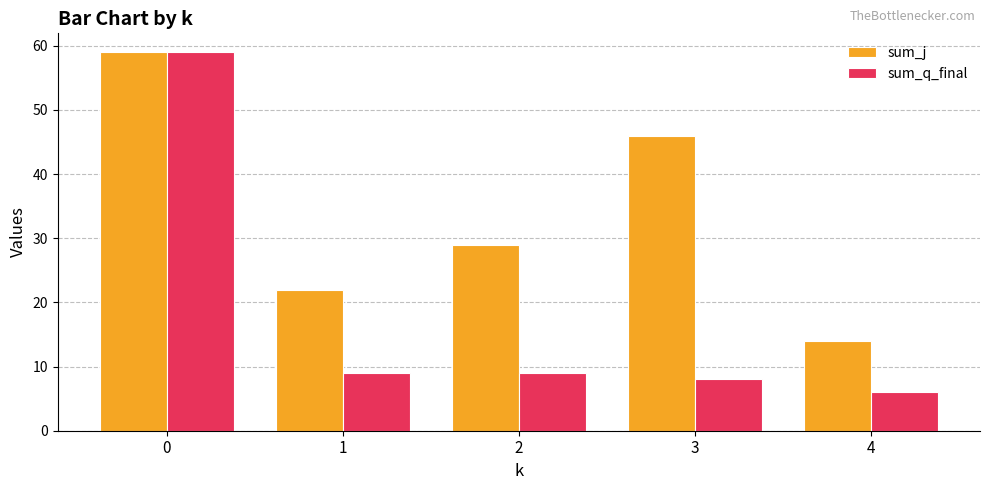

What is the spread (max minus min) of values at 4?

8